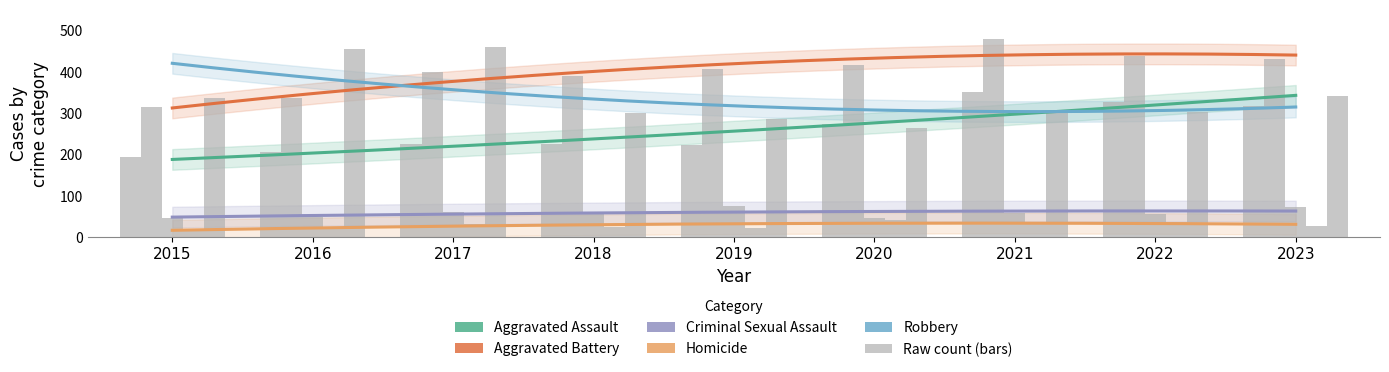

Rank the series at 2015 from highest to lowest value.

Robbery, Aggravated Battery, Aggravated Assault, Criminal Sexual Assault, Homicide